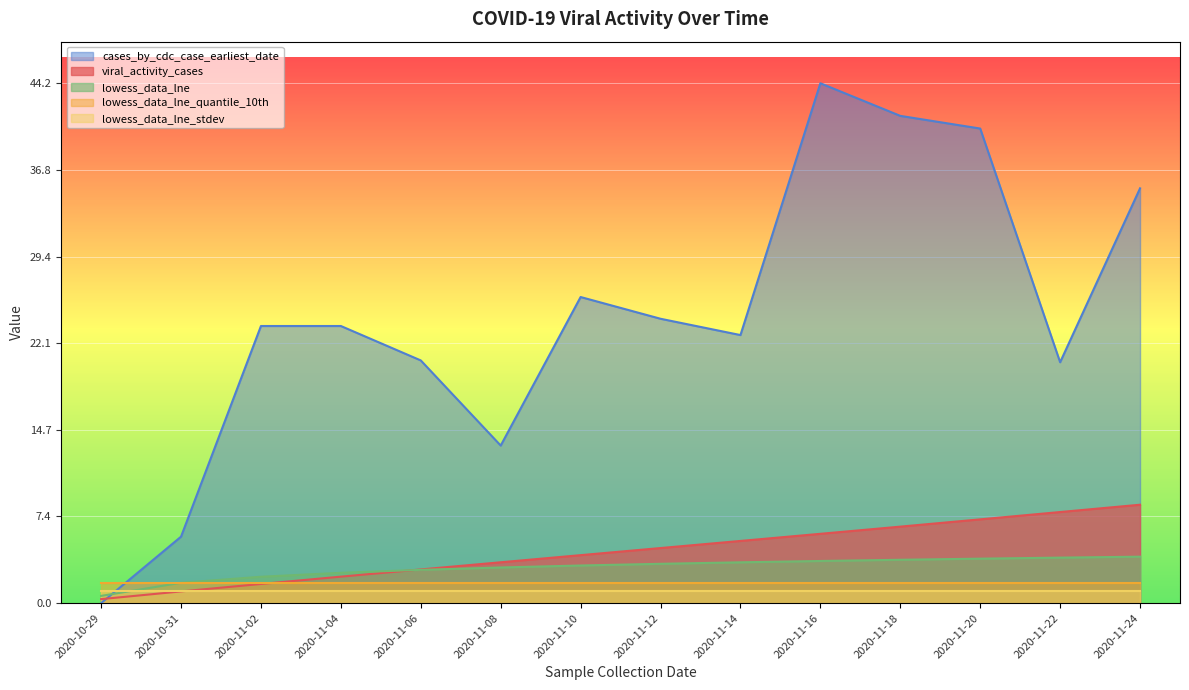

Count the number of categories in the chart.

14